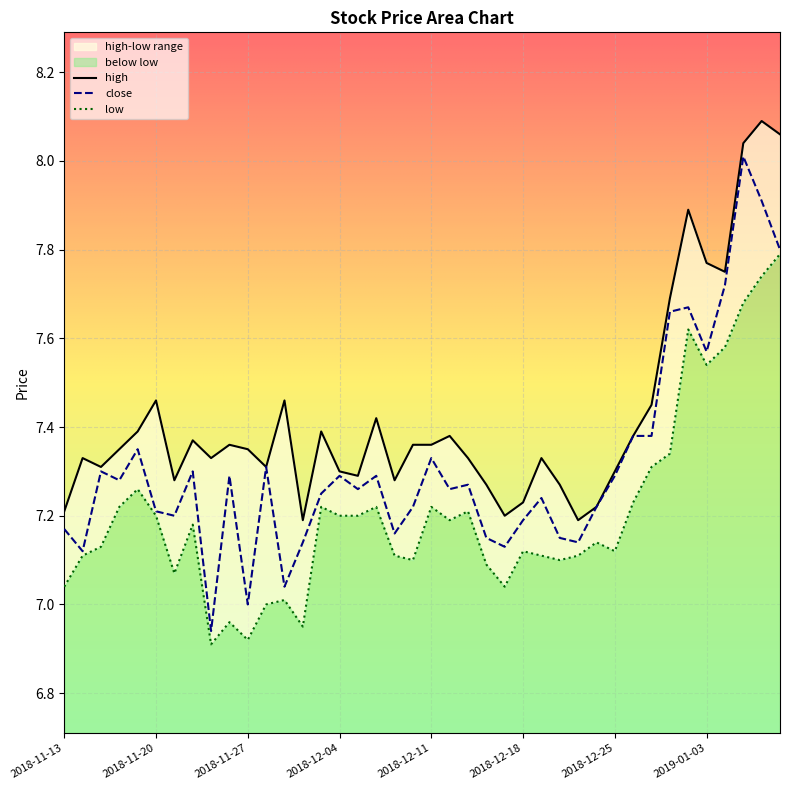

What is the label of the 5th point from the left?

2018-11-19